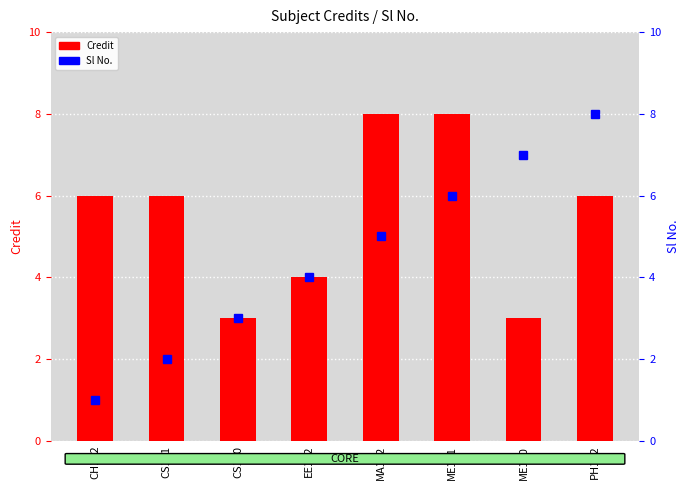

Reading left to right, extract all data points from this chart.

Credit: 6	6	3	4	8	8	3	6
Sl No.: 1	2	3	4	5	6	7	8